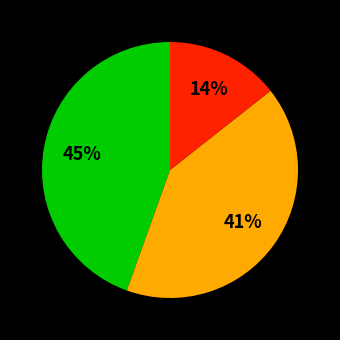

Is there any slice that represents more than half of the pie?

No